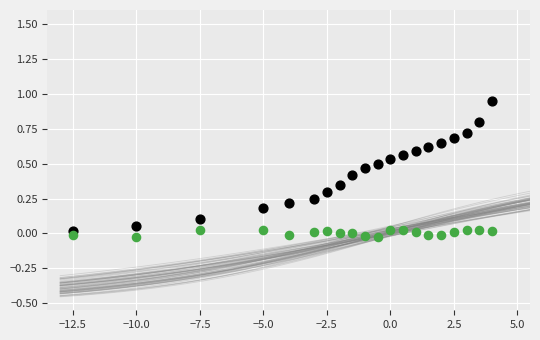

Across all data points, what is the range of X values (max minus min)?

16.5